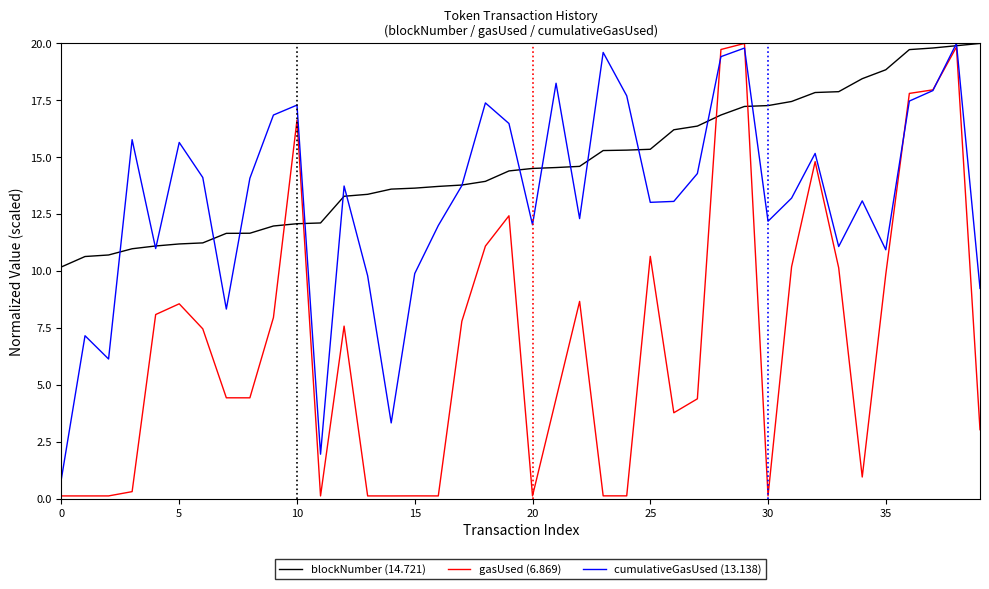

Which series has the largest total across all categories?

blockNumber (14.721)